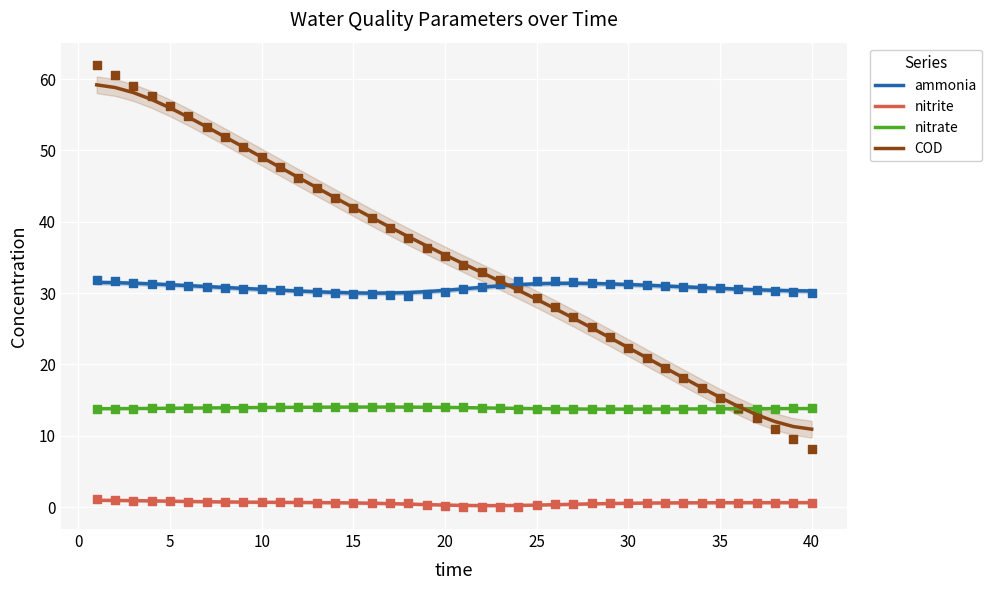

True or false: nitrate and nitrite cross at least once.

False